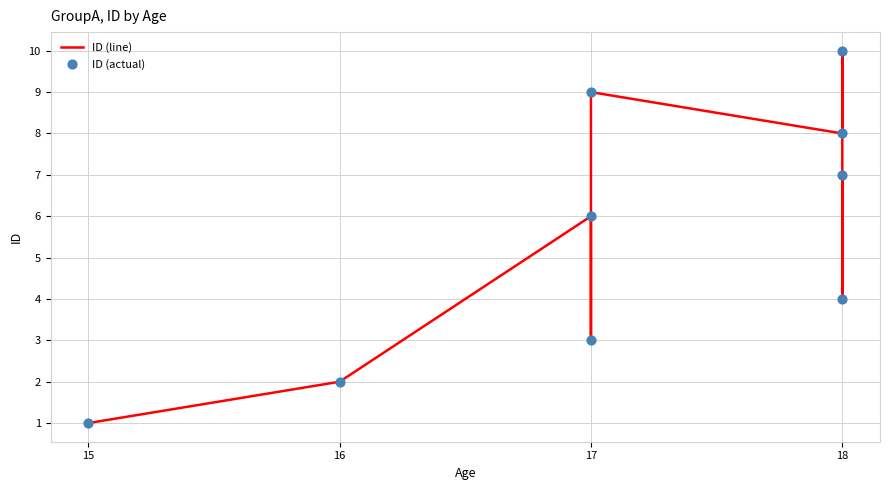

Which series contains the lowest Y value?

ID (line)